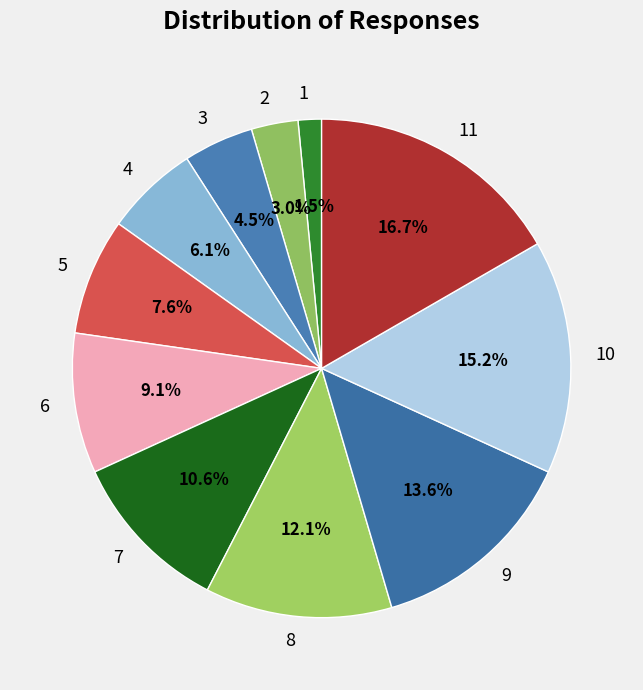

Which slice is the largest?

11